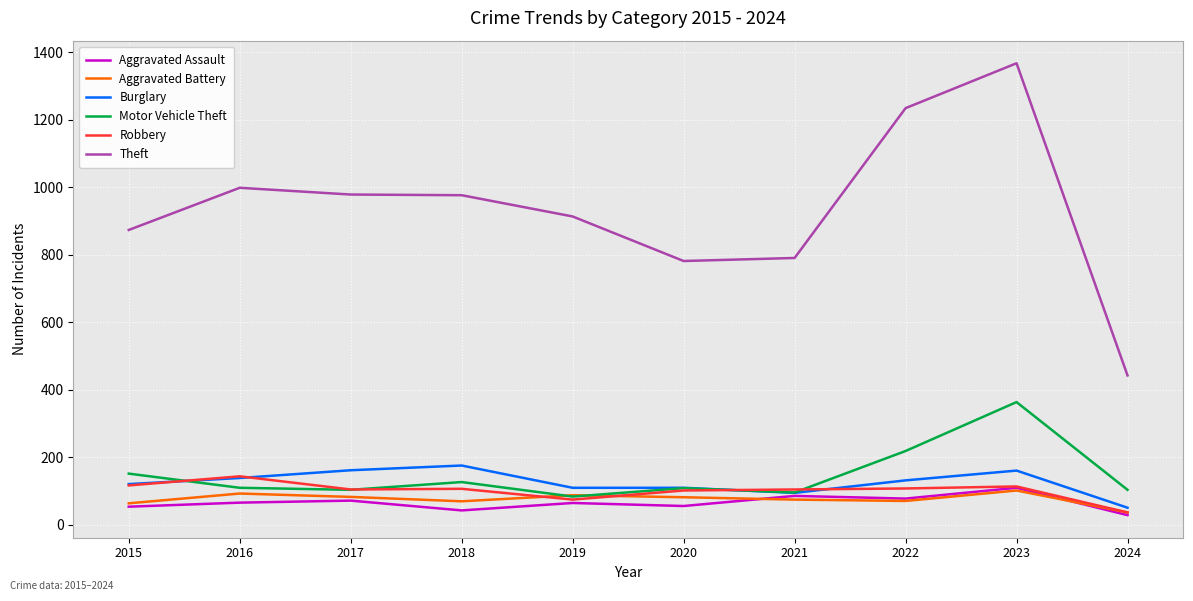

Where does the Burglary series first go above 132?

2016